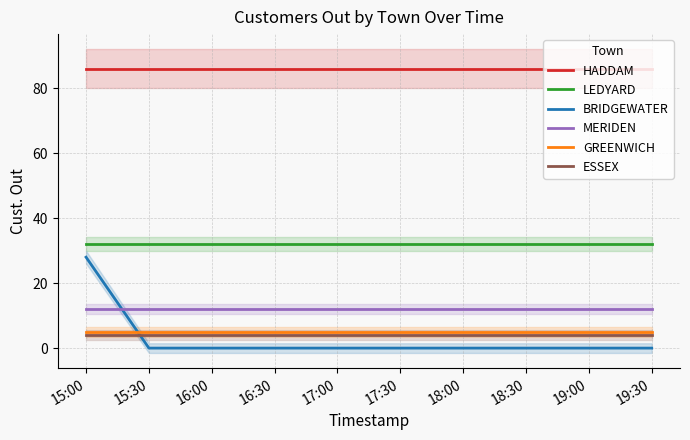

What is the minimum value for ESSEX?

4